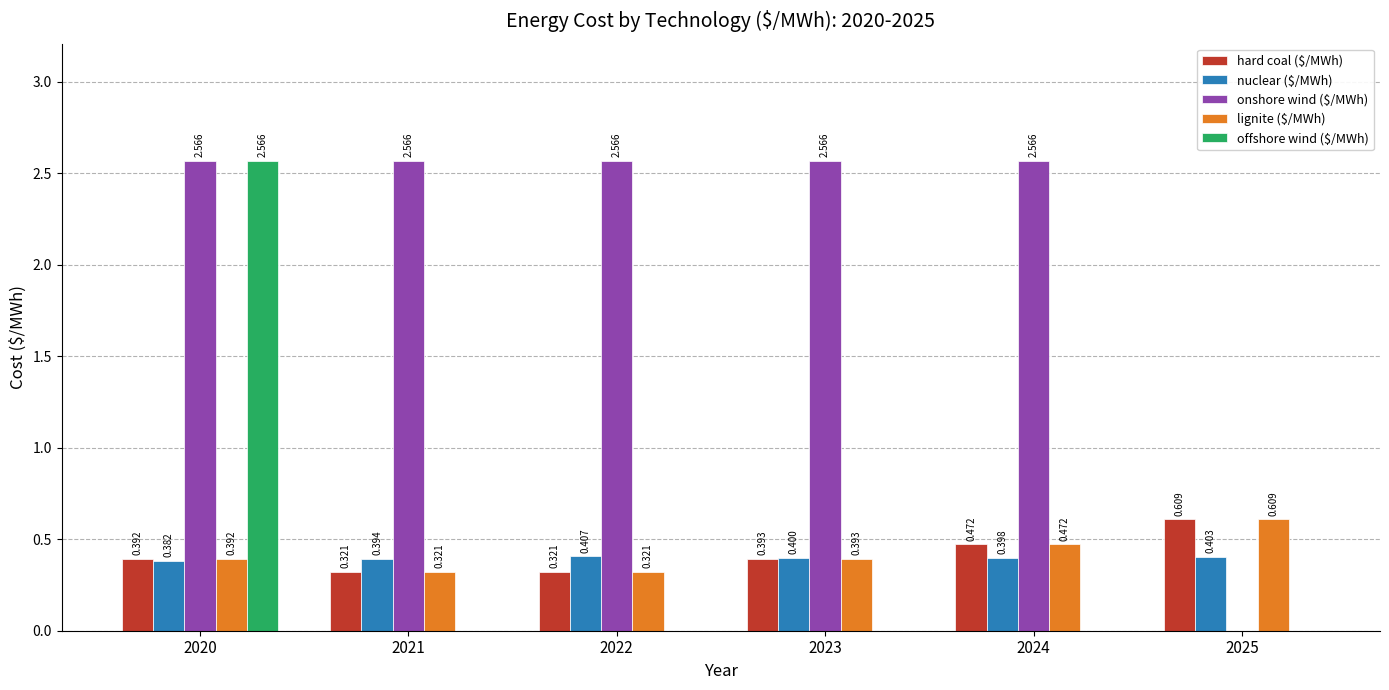

Between 2022 and 2025, which series saw the biggest shift?

onshore wind ($/MWh)